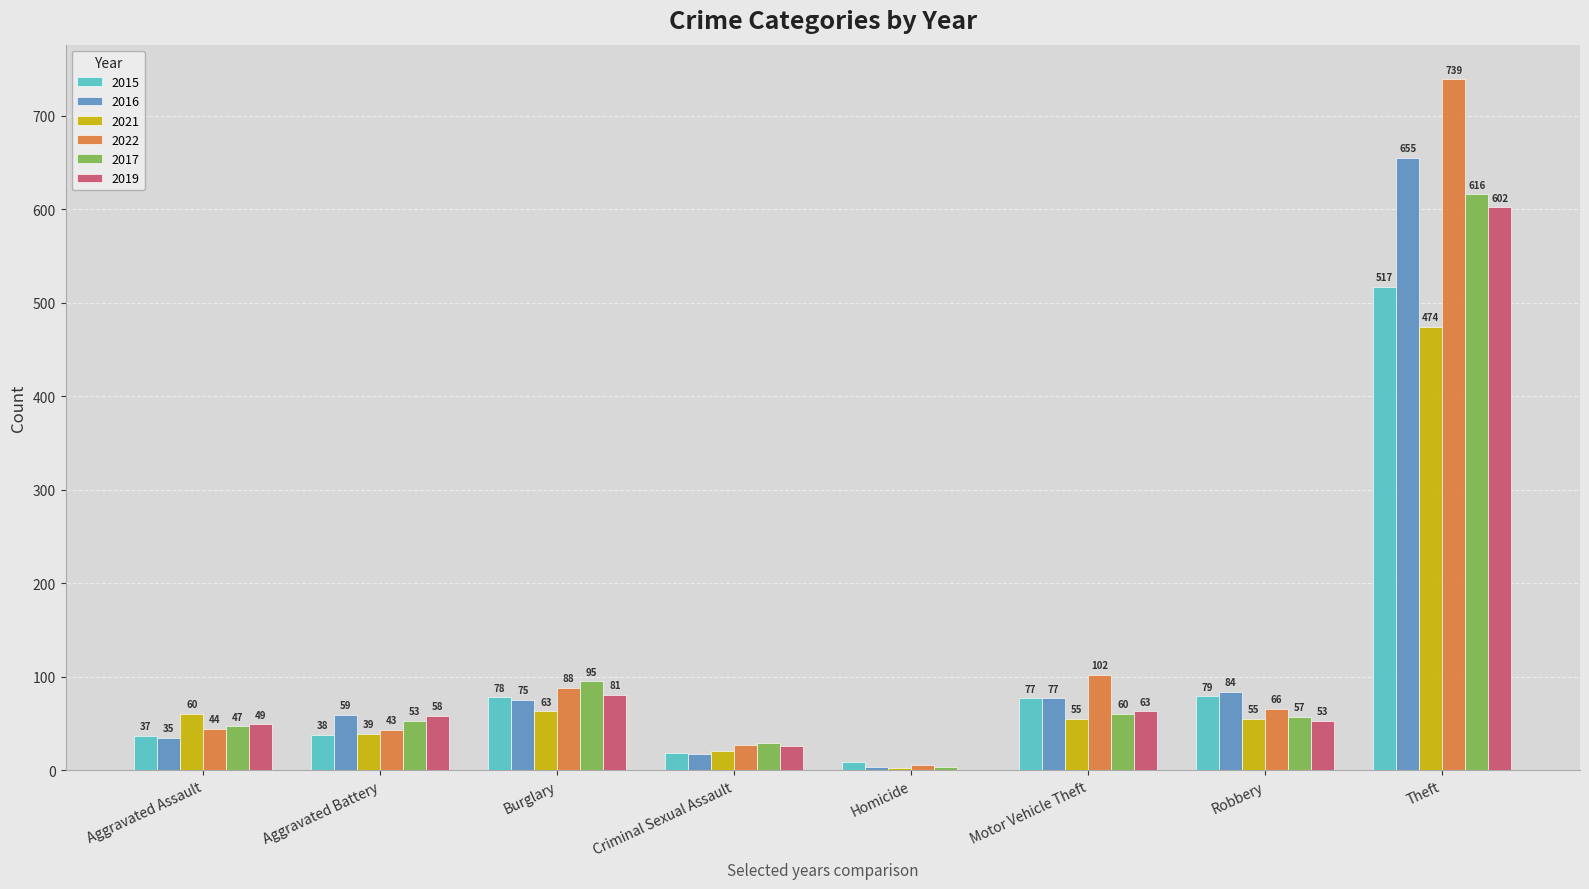

Reading left to right, transcribe all the data shown in this chart.

2015: Aggravated Assault=37	Aggravated Battery=38	Burglary=78	Criminal Sexual Assault=19	Homicide=9	Motor Vehicle Theft=77	Robbery=79	Theft=517
2016: Aggravated Assault=35	Aggravated Battery=59	Burglary=75	Criminal Sexual Assault=17	Homicide=3	Motor Vehicle Theft=77	Robbery=84	Theft=655
2021: Aggravated Assault=60	Aggravated Battery=39	Burglary=63	Criminal Sexual Assault=21	Homicide=2	Motor Vehicle Theft=55	Robbery=55	Theft=474
2022: Aggravated Assault=44	Aggravated Battery=43	Burglary=88	Criminal Sexual Assault=27	Homicide=6	Motor Vehicle Theft=102	Robbery=66	Theft=739
2017: Aggravated Assault=47	Aggravated Battery=53	Burglary=95	Criminal Sexual Assault=29	Homicide=3	Motor Vehicle Theft=60	Robbery=57	Theft=616
2019: Aggravated Assault=49	Aggravated Battery=58	Burglary=81	Criminal Sexual Assault=26	Homicide=0	Motor Vehicle Theft=63	Robbery=53	Theft=602